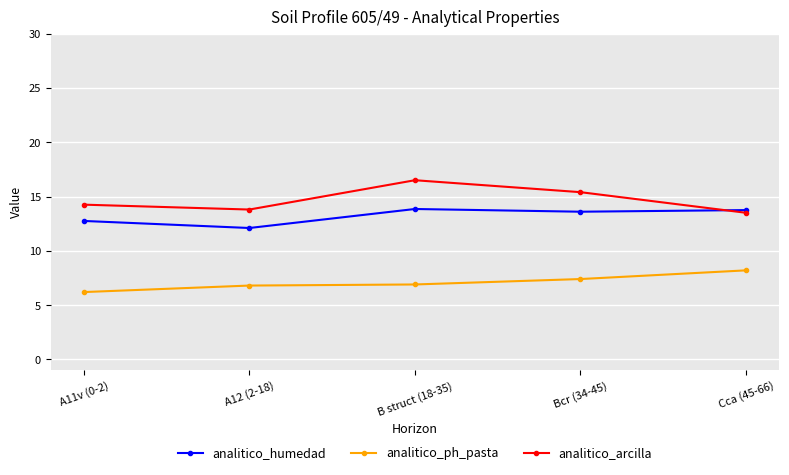

True or false: analitico_ph_pasta and analitico_arcilla intersect in this chart.

False